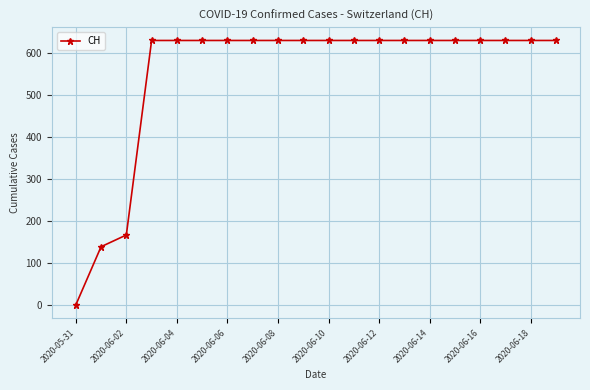

Reading left to right, what are all the values shown in this chart?

0	139	167	631	631	631	631	631	631	631	631	631	631	631	631	631	631	631	631	631